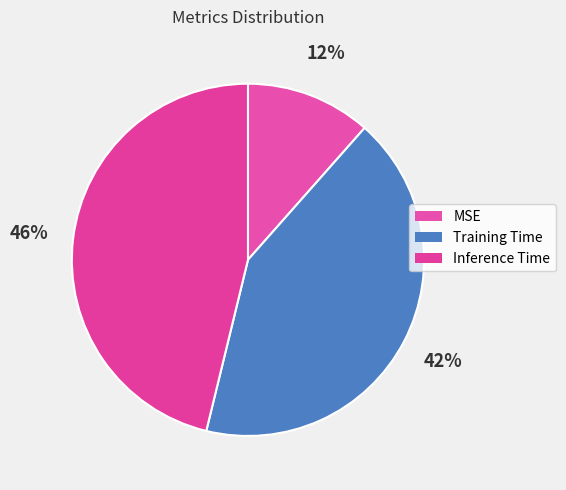

How many slices are in this pie chart?

3